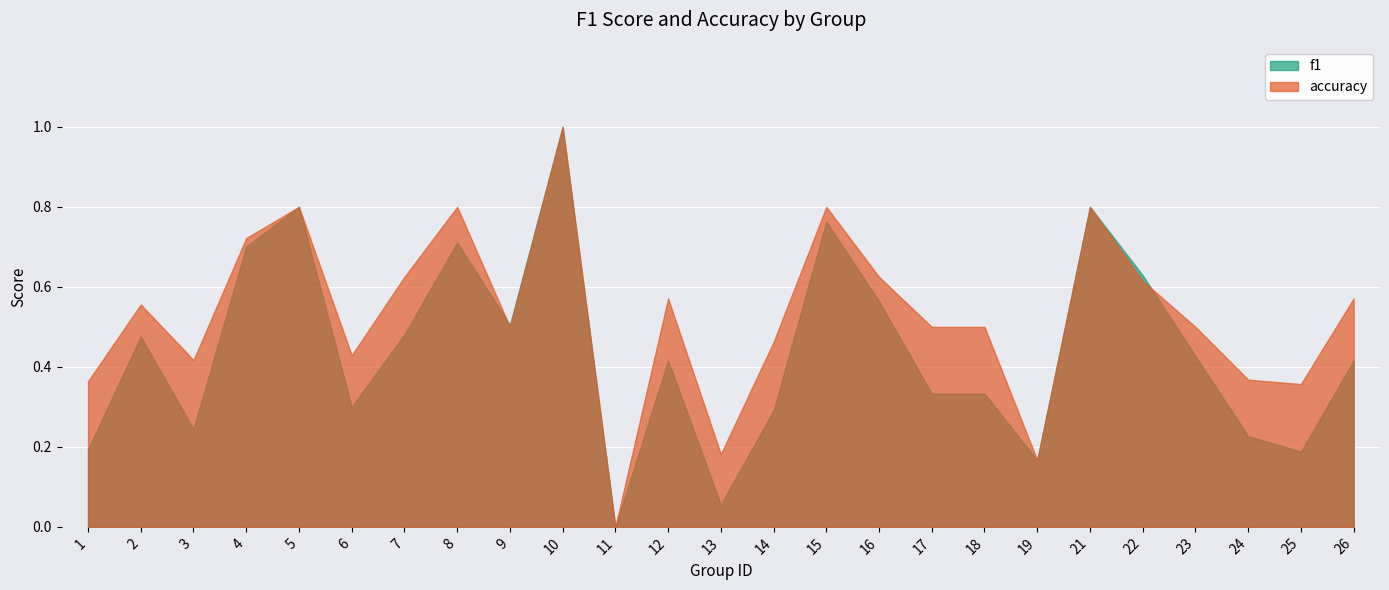

Which category has the lowest value in the accuracy series?

11